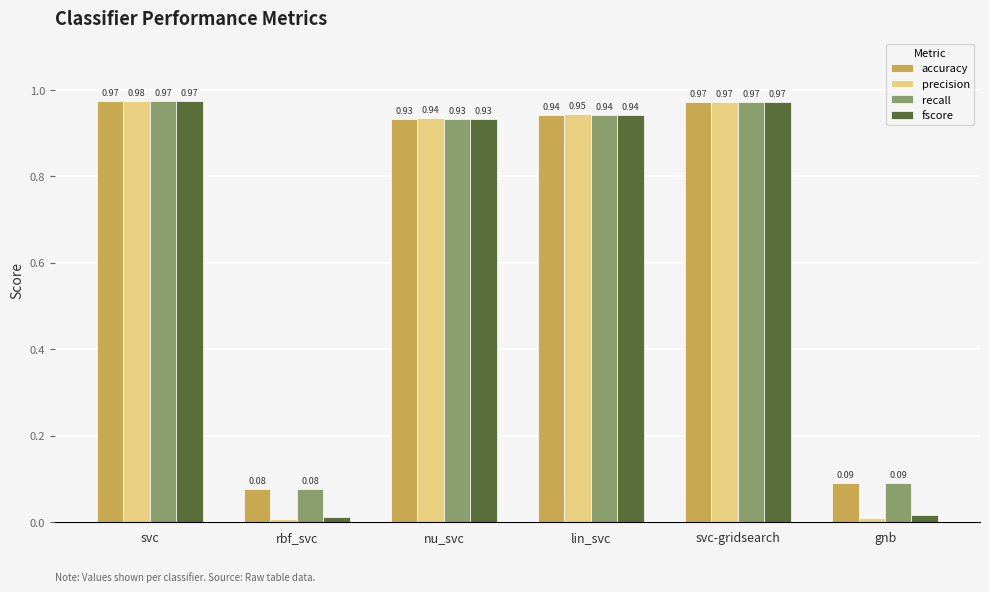

What position from the right is gnb?

1